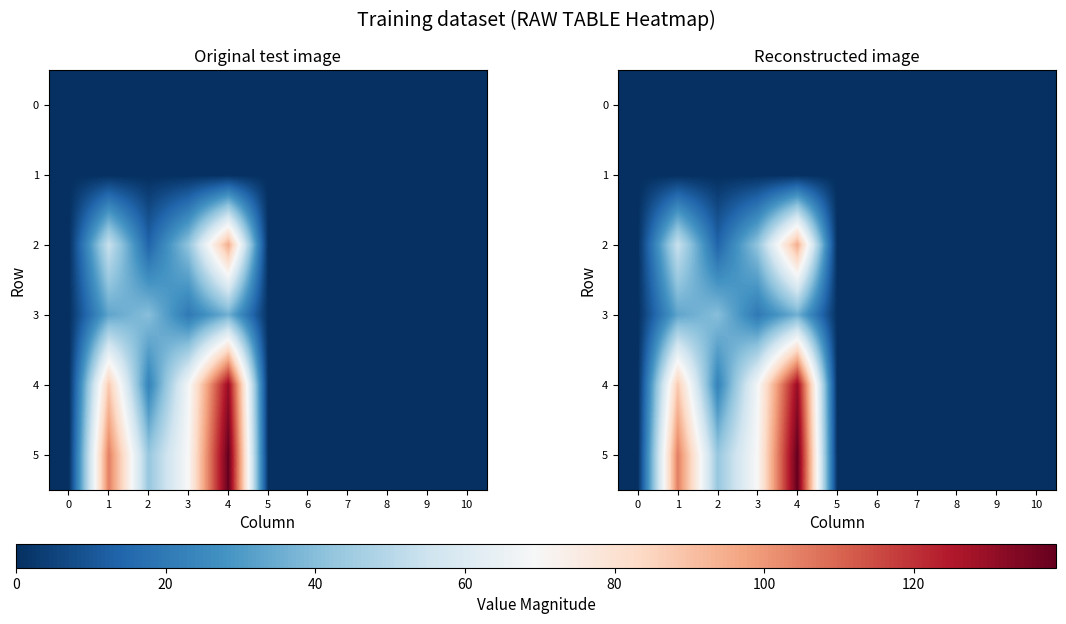

True or false: 0 has a value of 0 at 6.

True